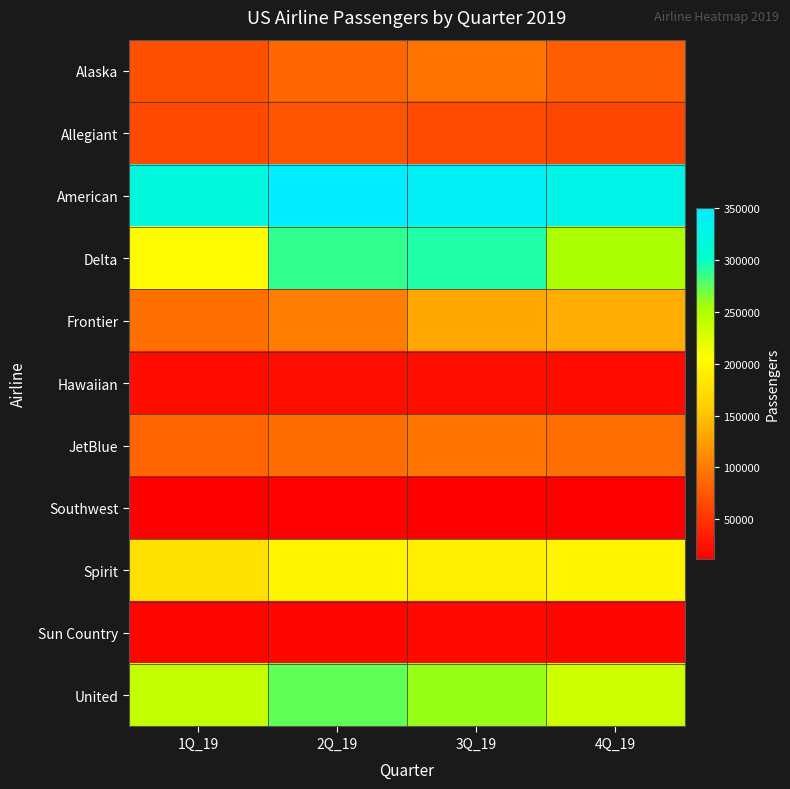

What is the total value across all series at 1Q_19?

1291470